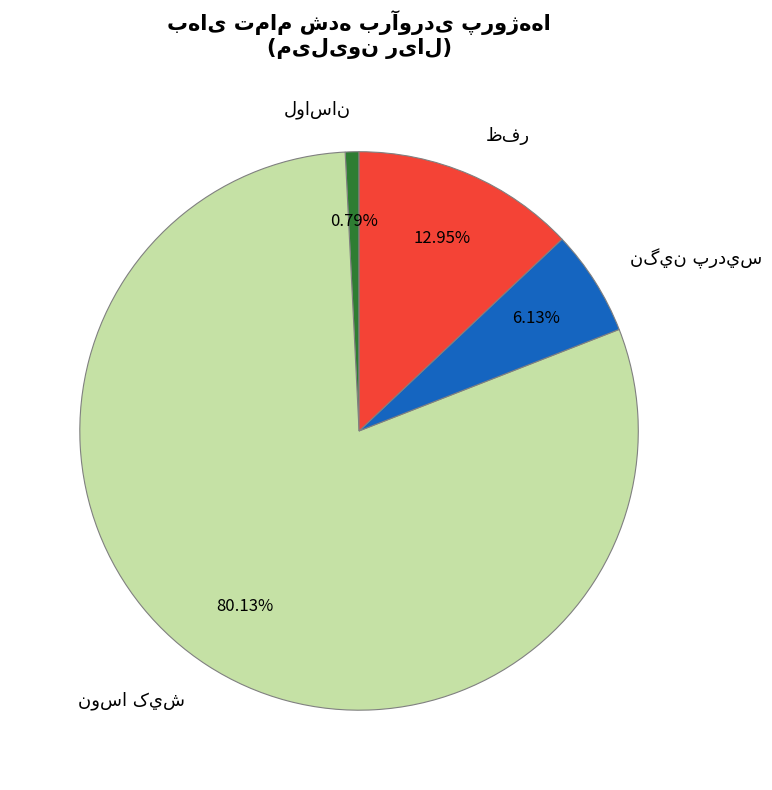

How many slices are in this pie chart?

4